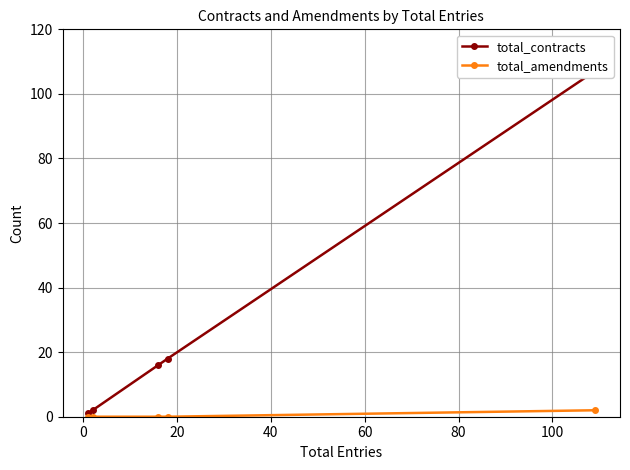

Which series has the largest range (max minus min)?

total_contracts